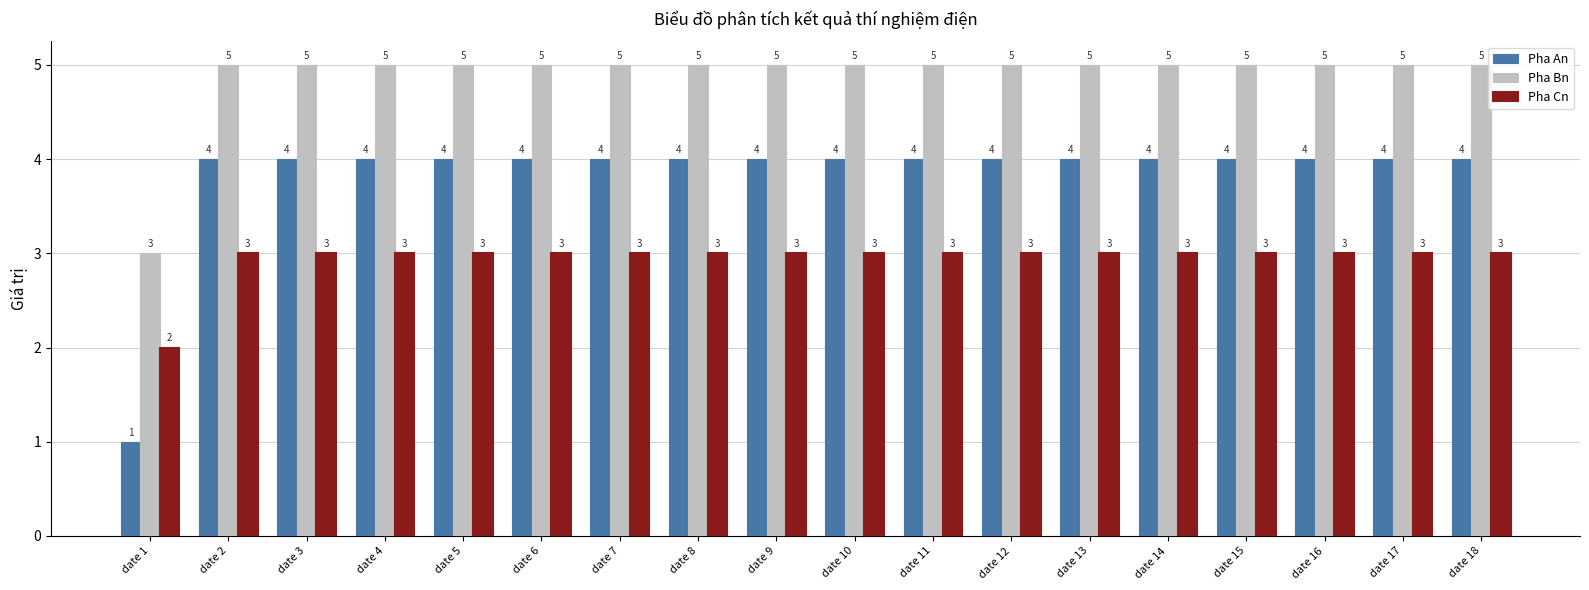

Rank the series by their average value, from lowest to highest.

Pha Cn, Pha An, Pha Bn